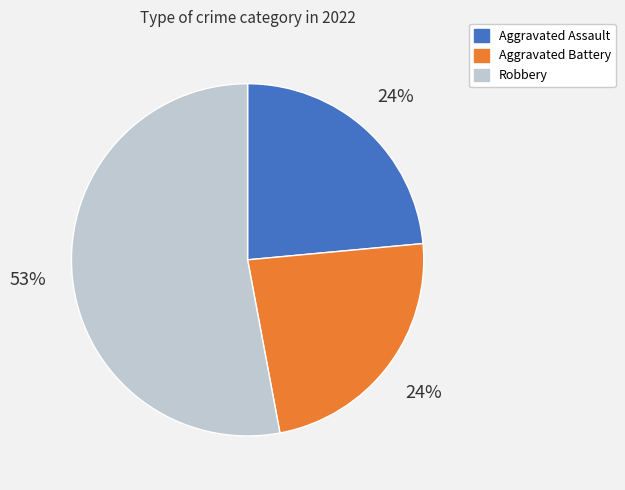

Is there a majority slice in this chart?

Yes